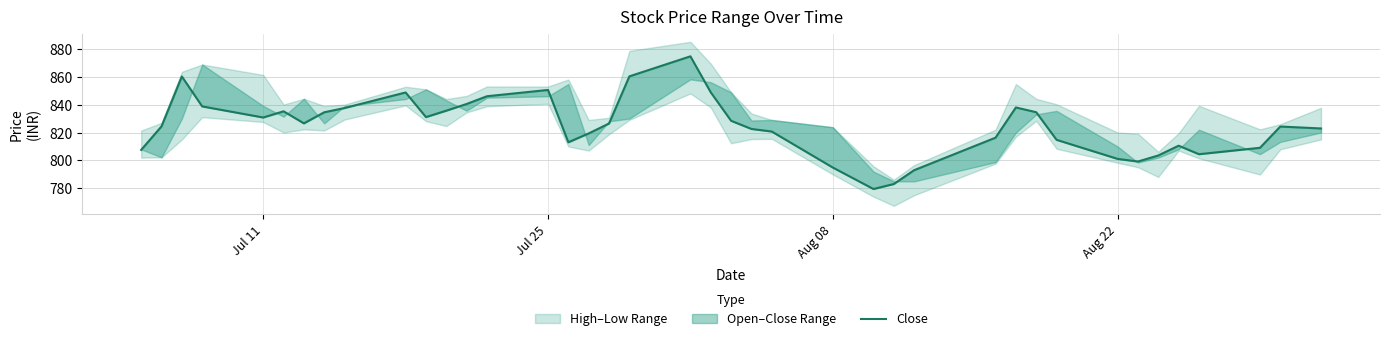

What is the sum of all values?

32990.9